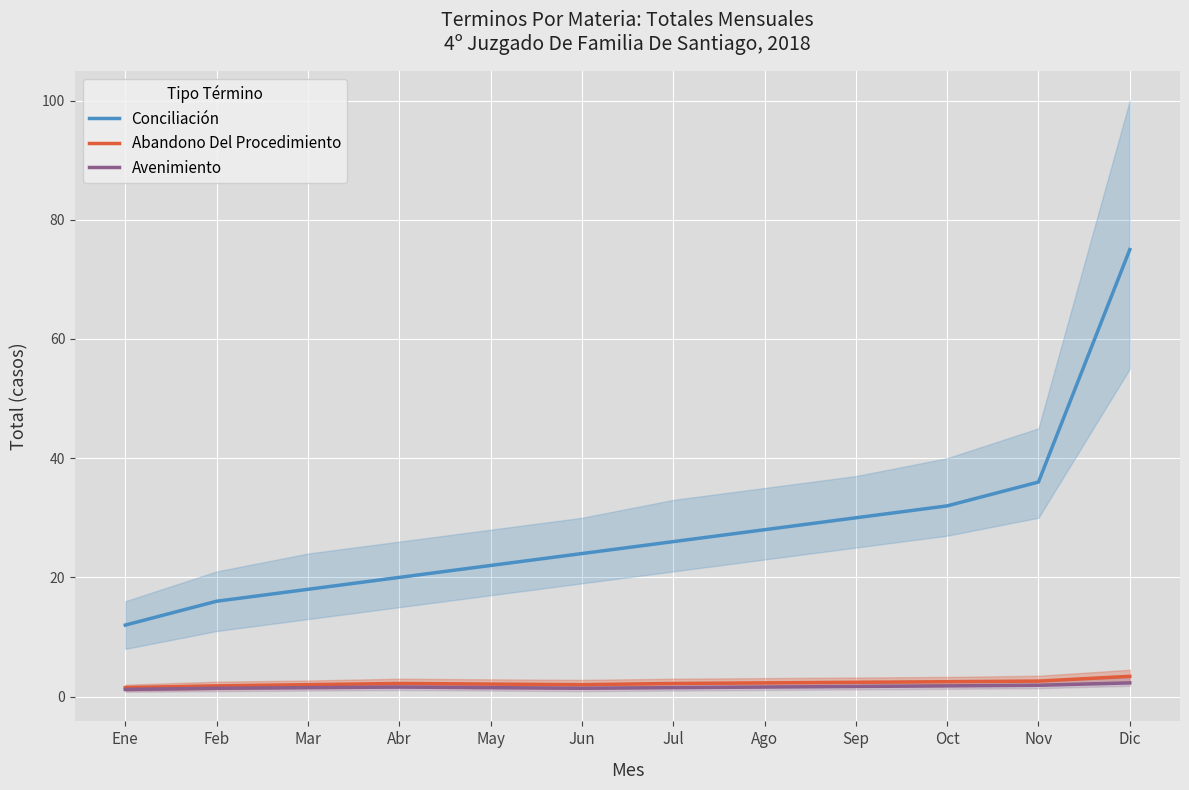

What position from the left is Abr?

4